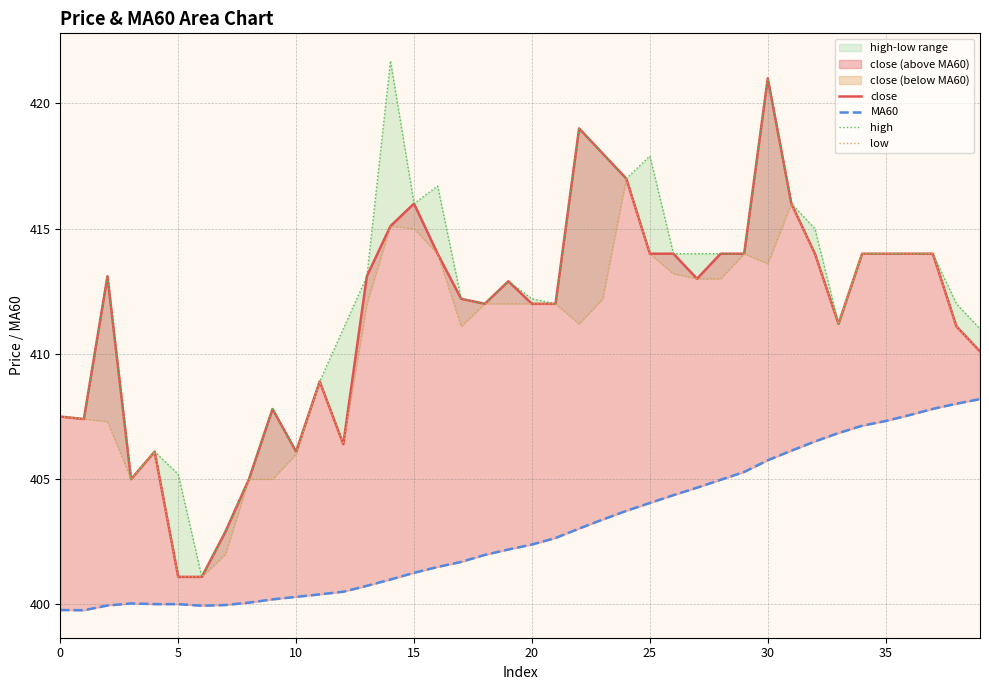

Between 26 and 20, which is larger?

26